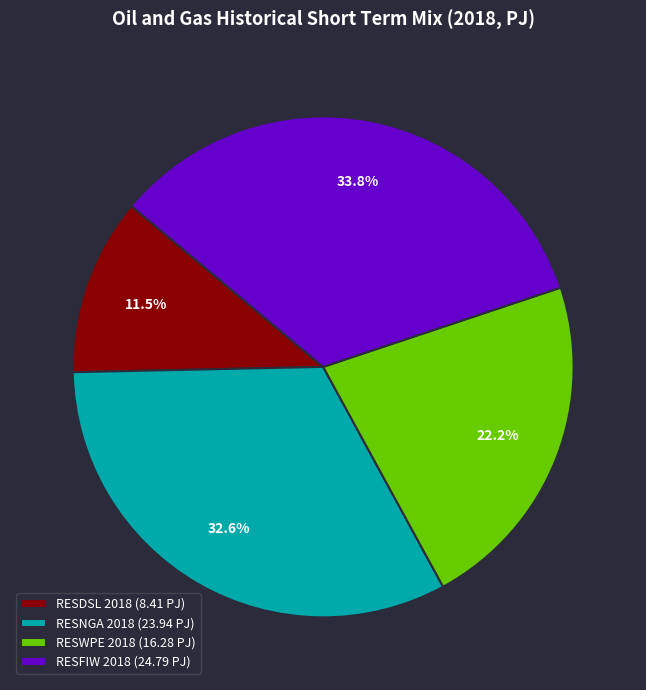

Count the number of slices in the pie.

4